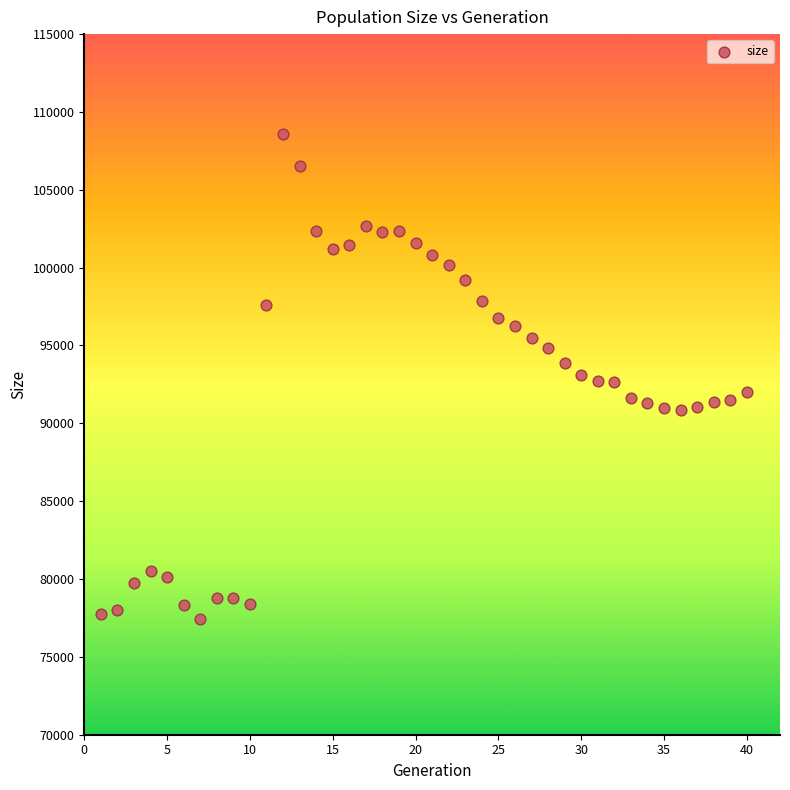

What is the range of X values (max minus min)?

39